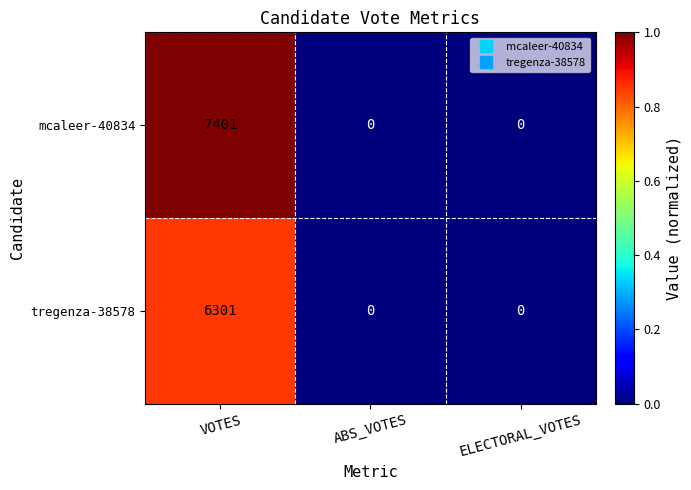

What value does the mcaleer-40834 series have at VOTES?

7401